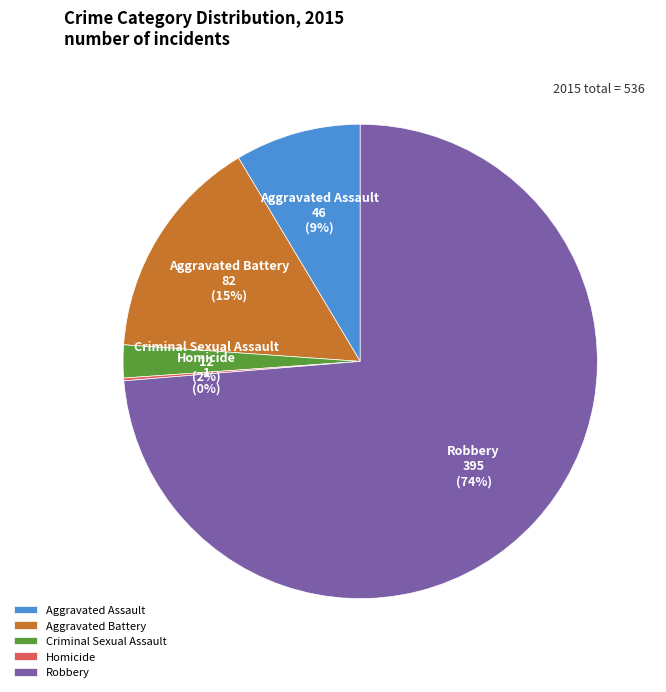

Is there any slice that represents more than half of the pie?

Yes